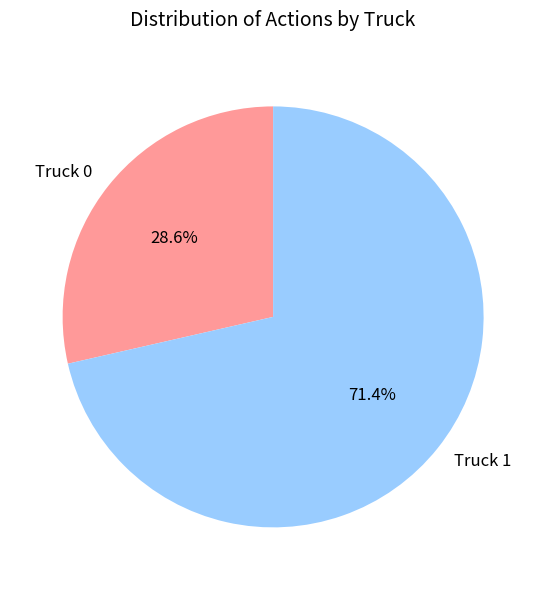

What percentage is the Truck 1 slice, to the nearest percent?

71%